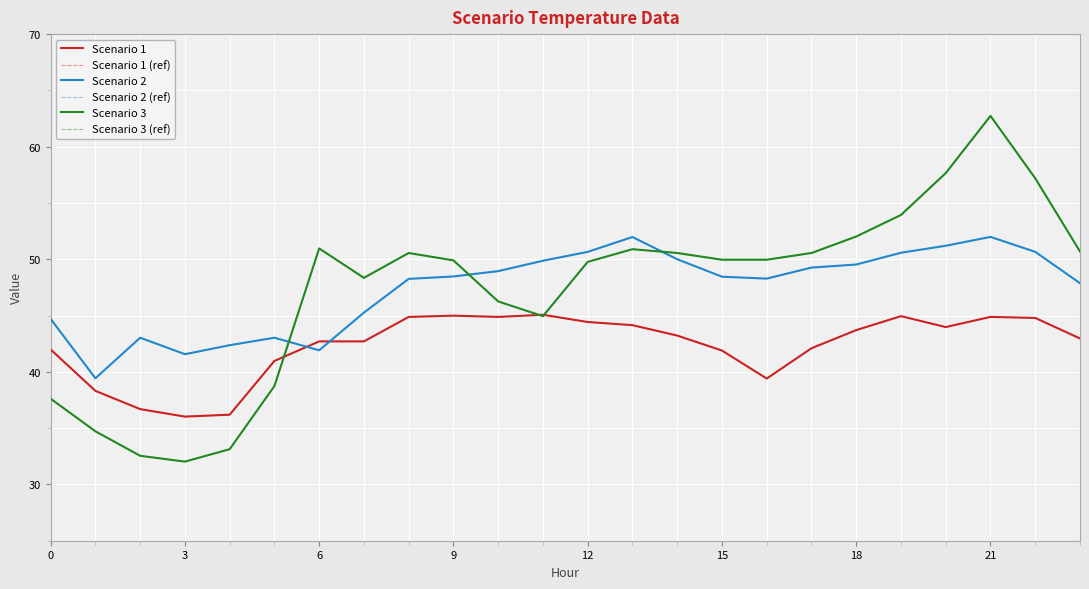

What is the highest value of the Scenario 1 (ref) series?

45.1